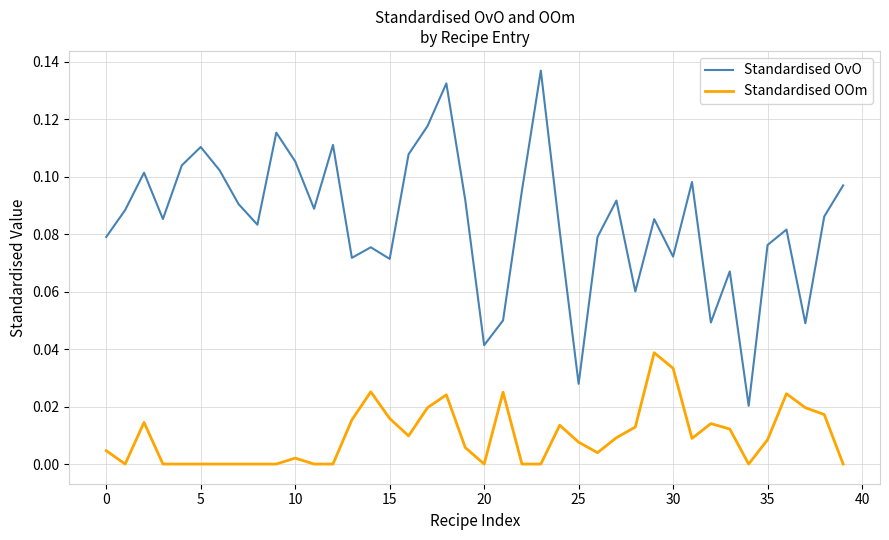

At how many categories does at least one series exceed 0?

40